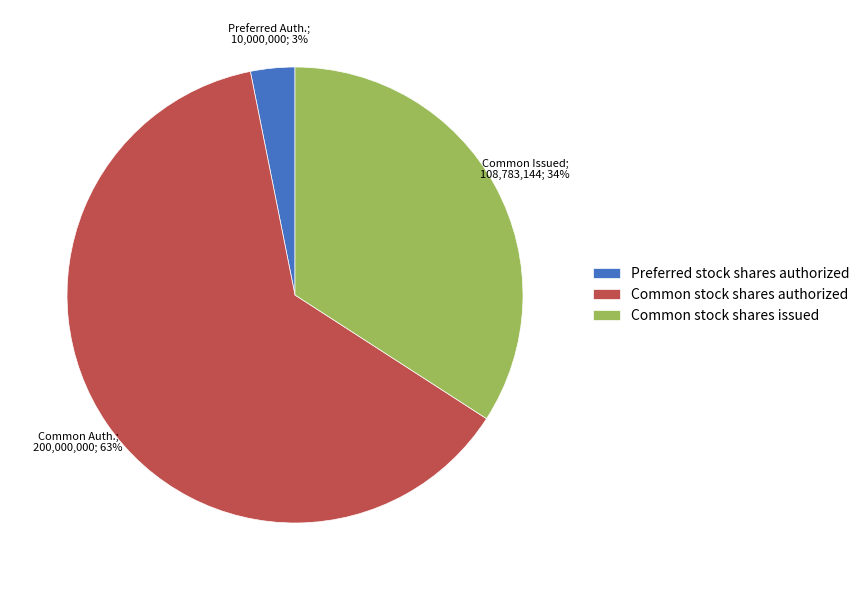

Does Common stock shares authorized account for over 50% of the chart?

Yes